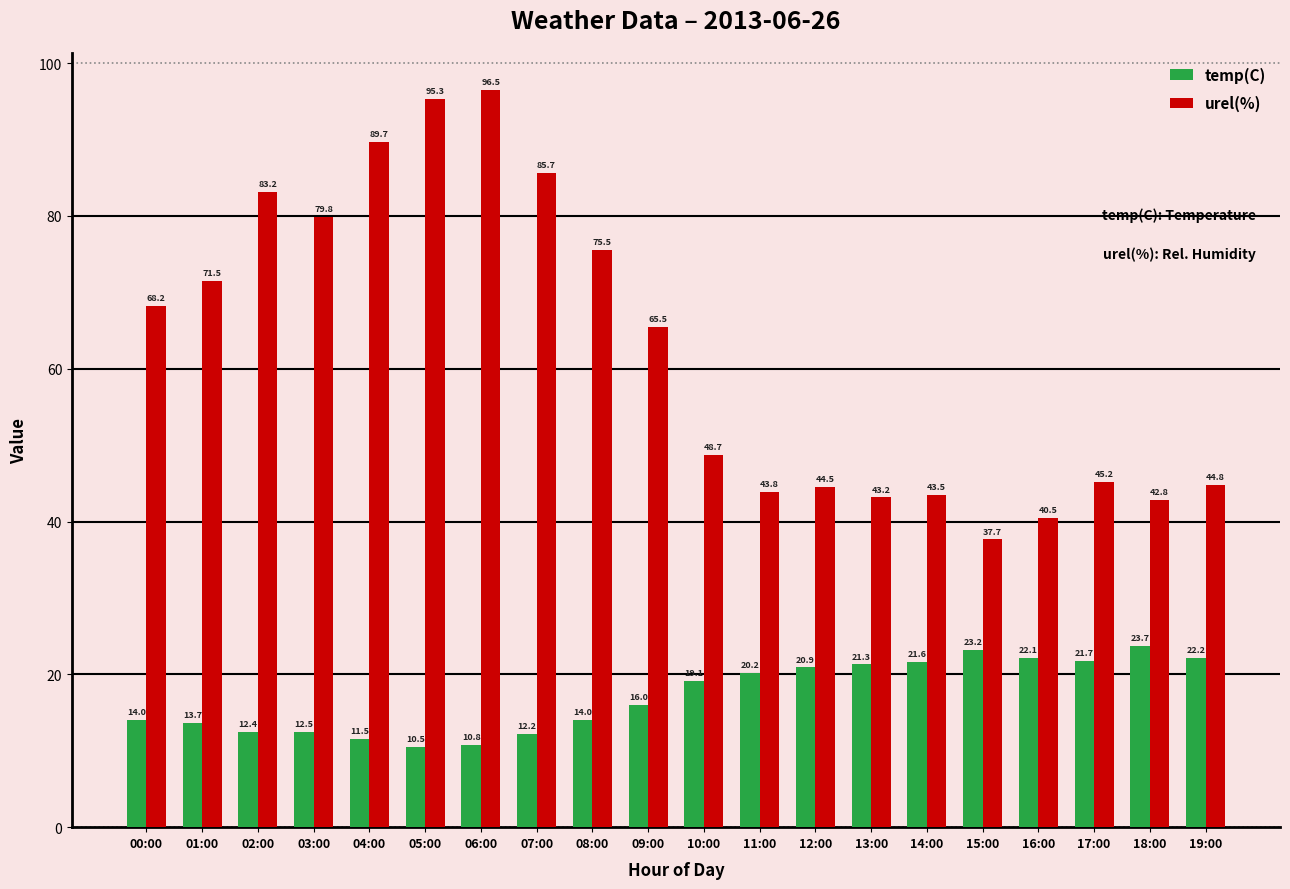

Which series has the largest total across all categories?

urel(%)